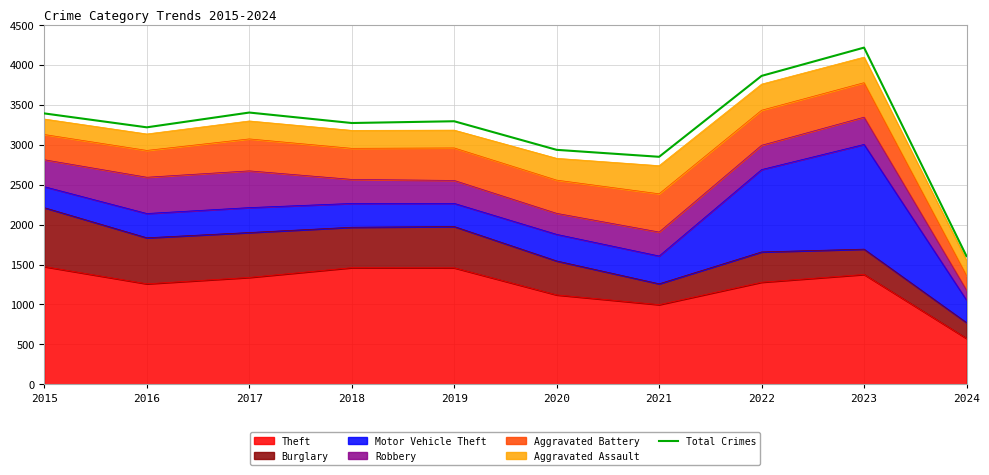

Rank the categories by value from highest to lowest.

2023, 2022, 2017, 2015, 2019, 2018, 2016, 2020, 2021, 2024